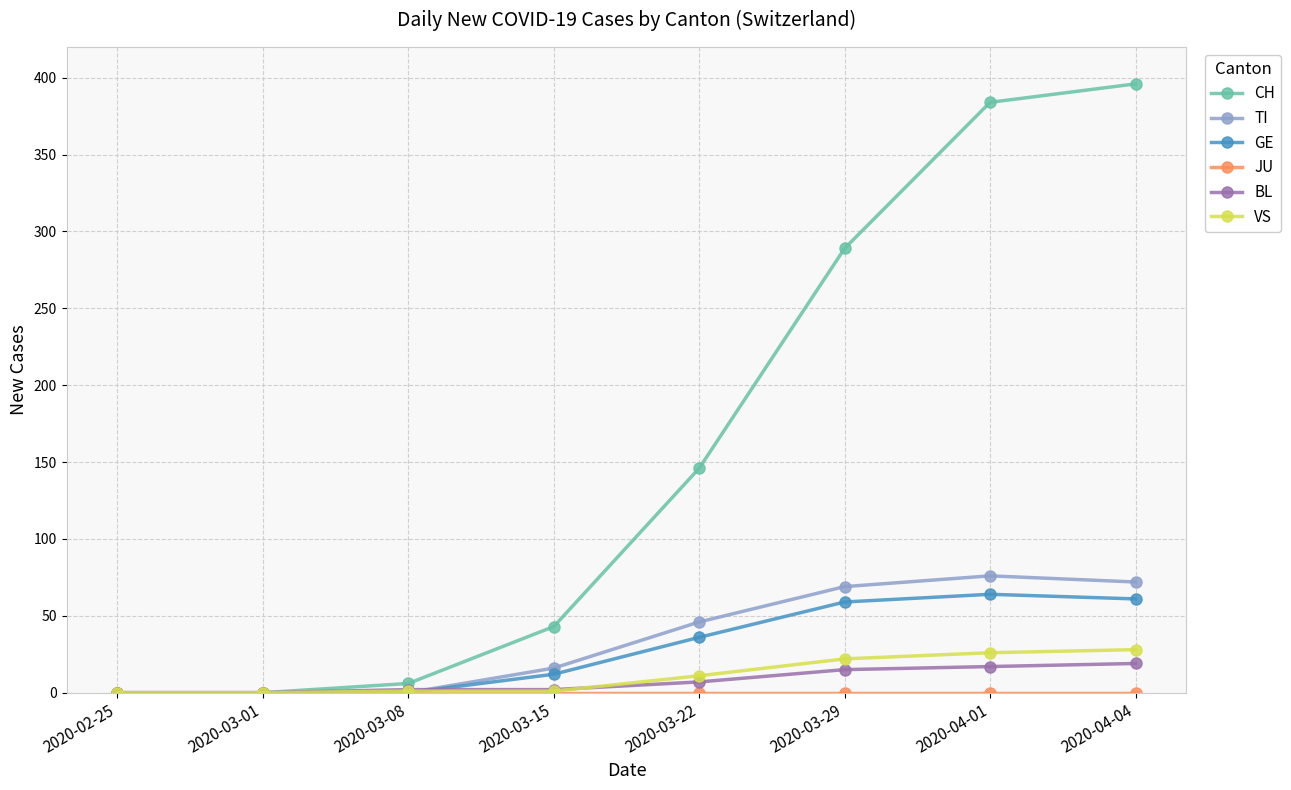

How many lines are shown in the chart?

6